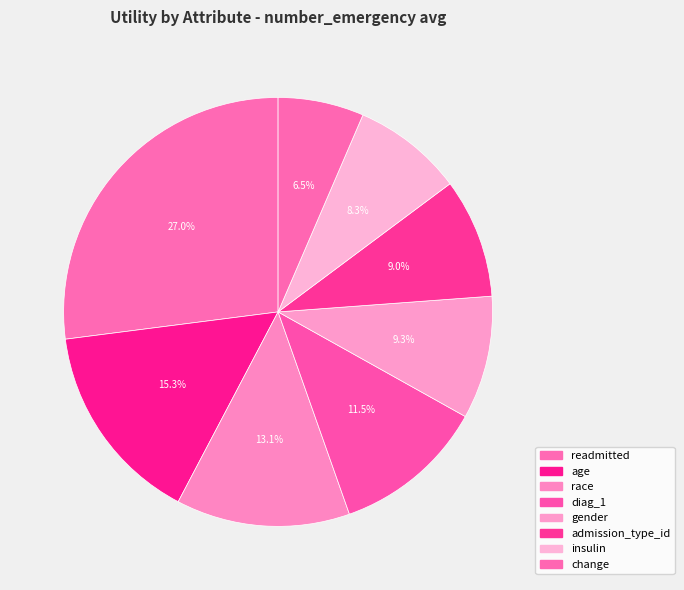

How many segments does this pie chart have?

8